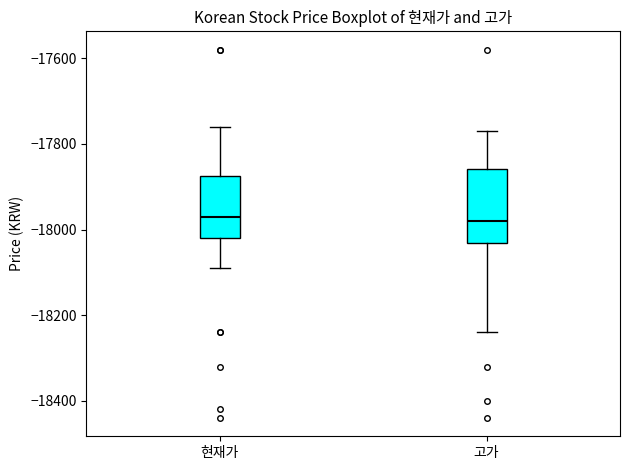

Comparing the boxes themselves (not the whiskers), which one is the tallest?

고가